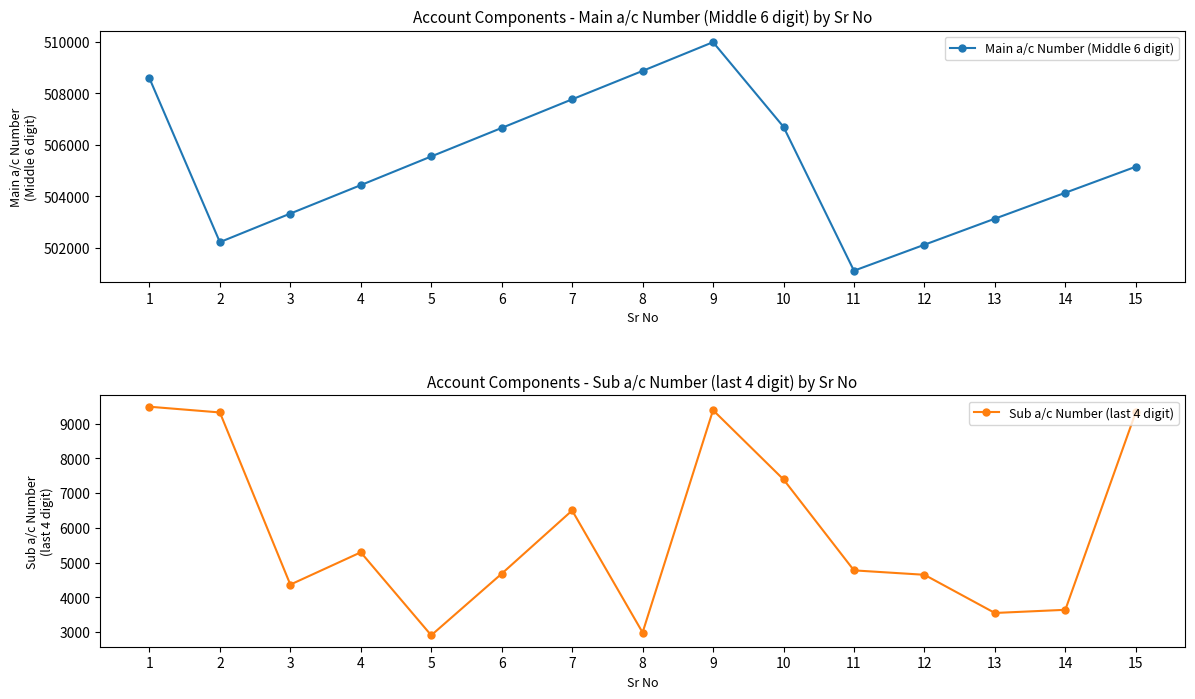

Which series has the largest total across all categories?

Main a/c Number (Middle 6 digit)